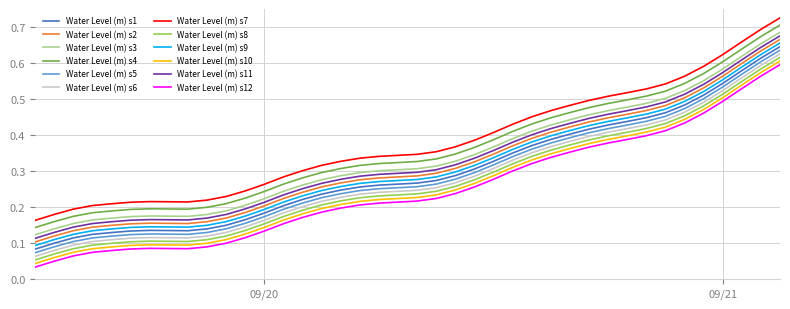

True or false: Water Level (m) s11 and Water Level (m) s6 intersect in this chart.

False